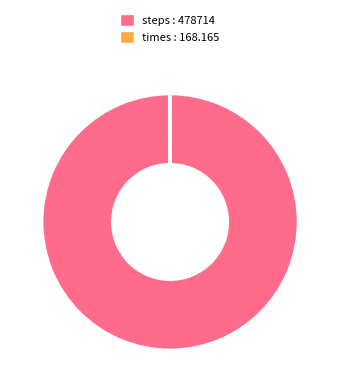

True or false: steps : 478714 accounts for 90% of the total.

False